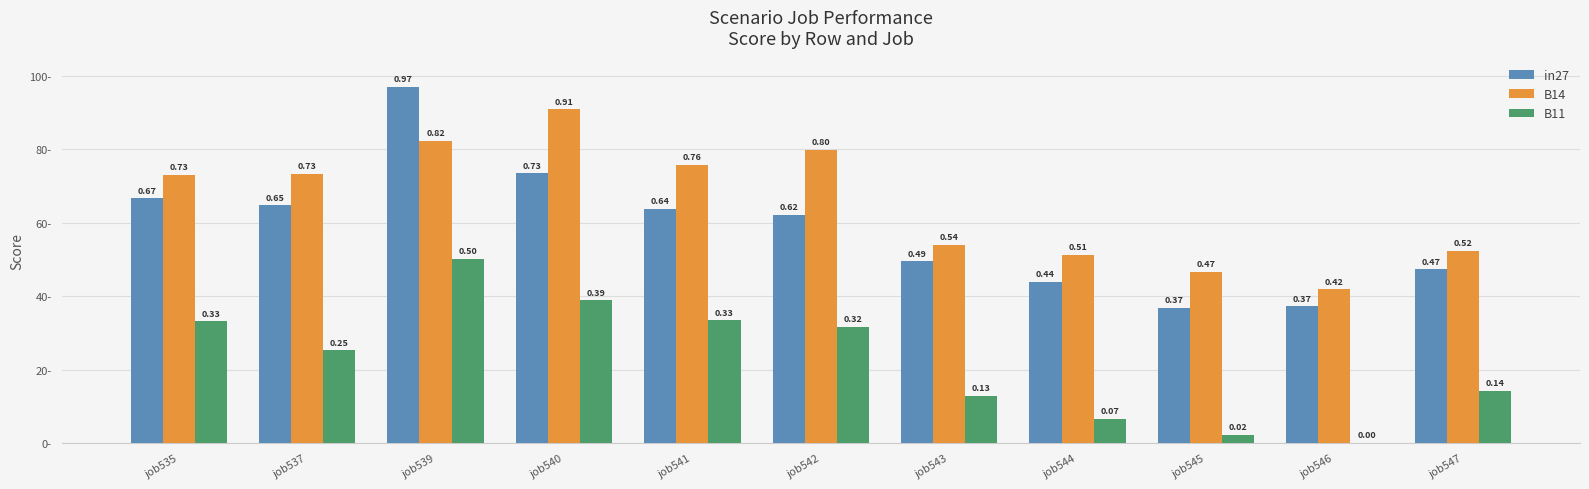

Are the bars grouped side by side (vs. stacked)?

Yes